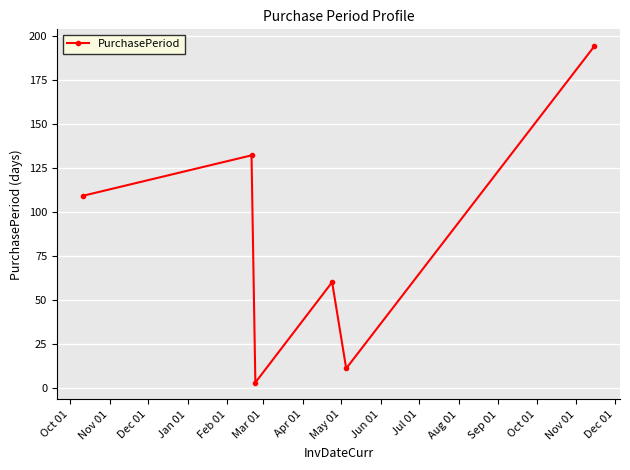

What is the average value?

85